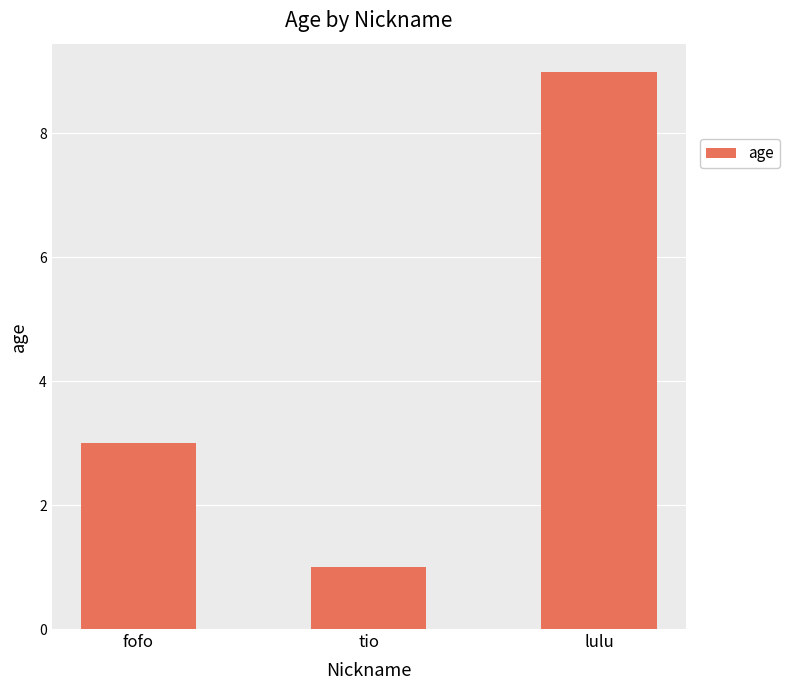

How many categories are shown in the chart?

3